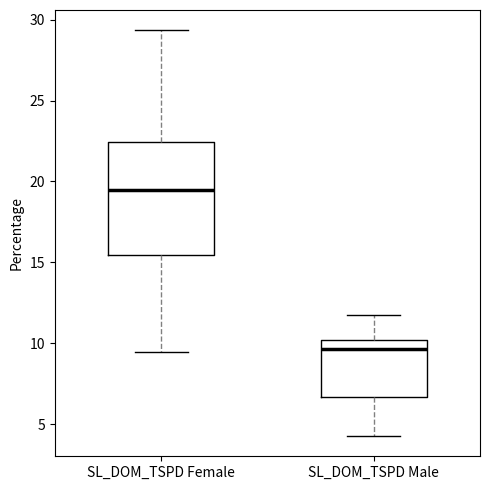

Which box has the highest median line?

SL_DOM_TSPD Female